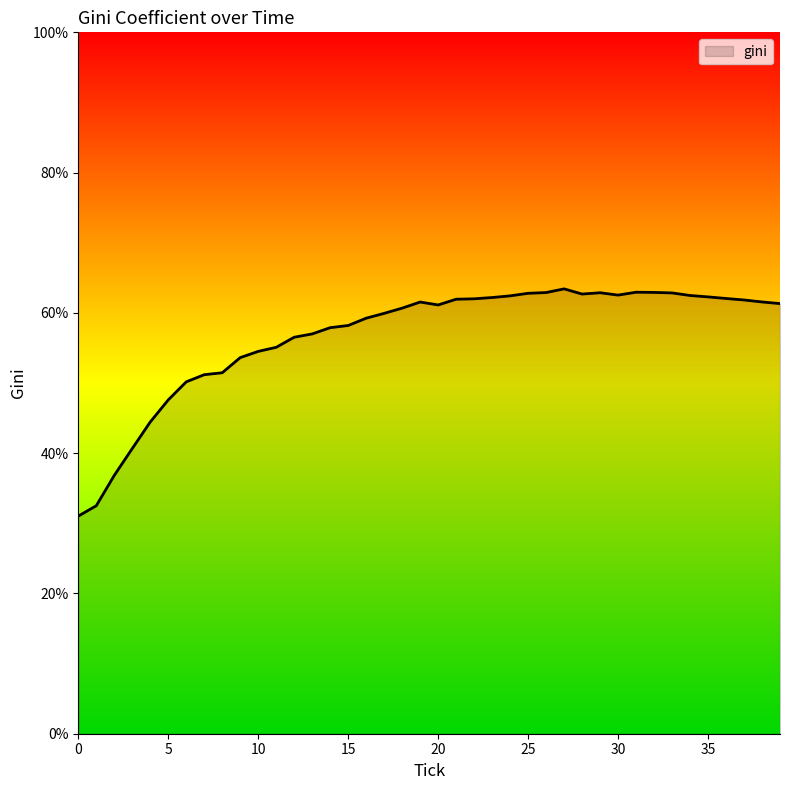

What is the difference between the maximum and minimum values?

32.4